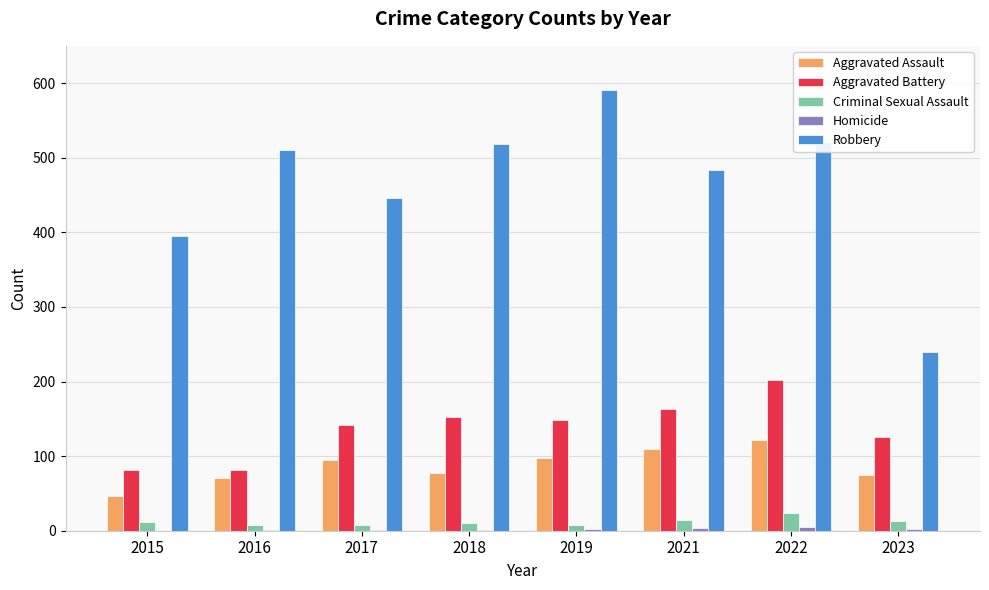

Which category has the highest value across all series?

2019